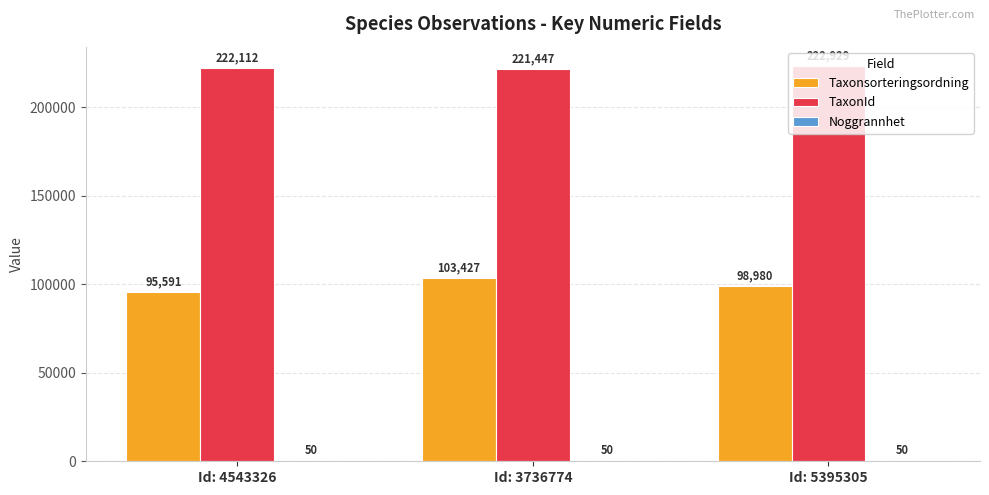

How many Taxonsorteringsordning values are between 95591 and 103427?

3